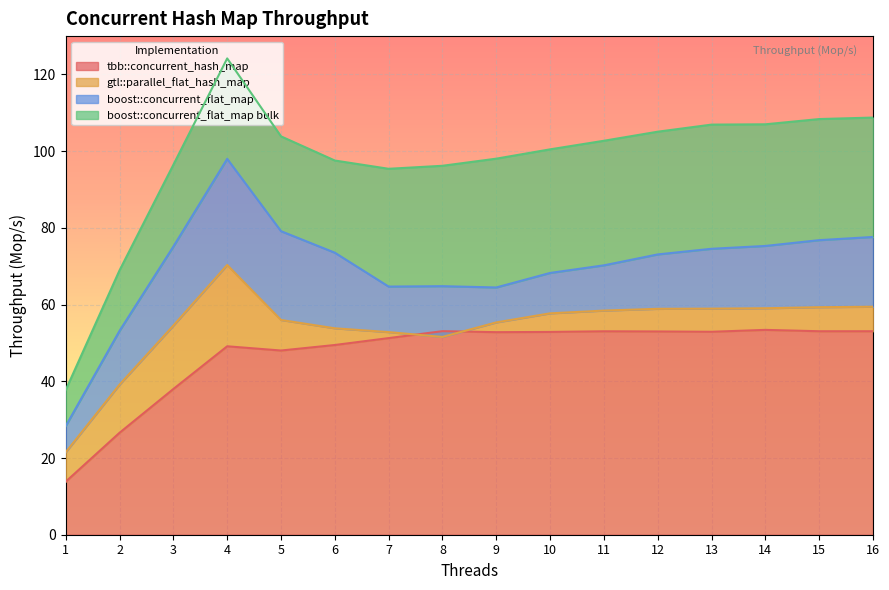

At which label is boost::concurrent_flat_map closest to 63?

9